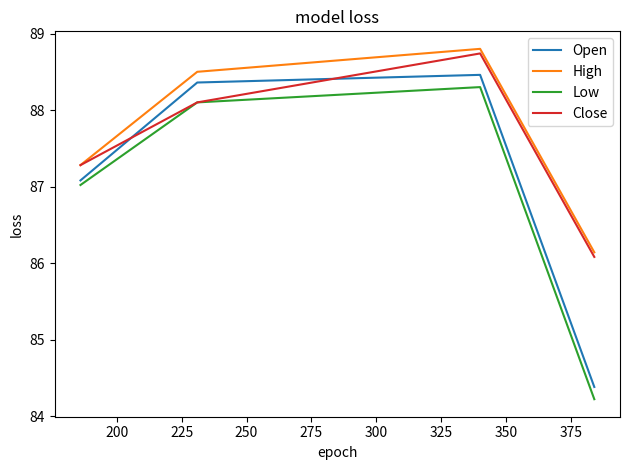

What is the highest value of the Open series?

88.5